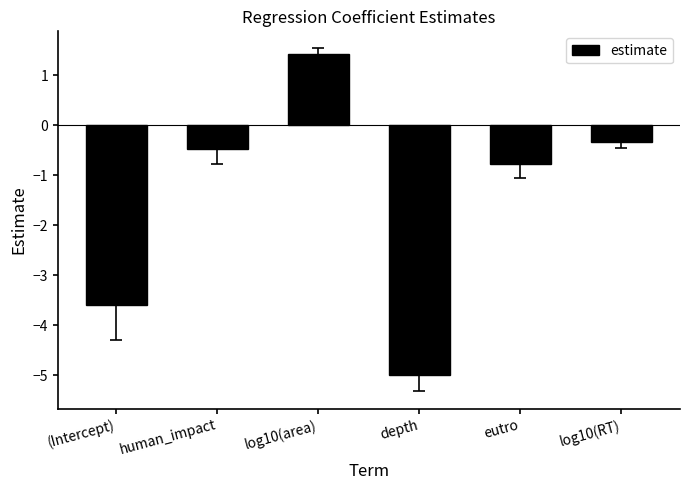

List the labels in order of value, smallest first.

depth, (Intercept), eutro, human_impact, log10(RT), log10(area)